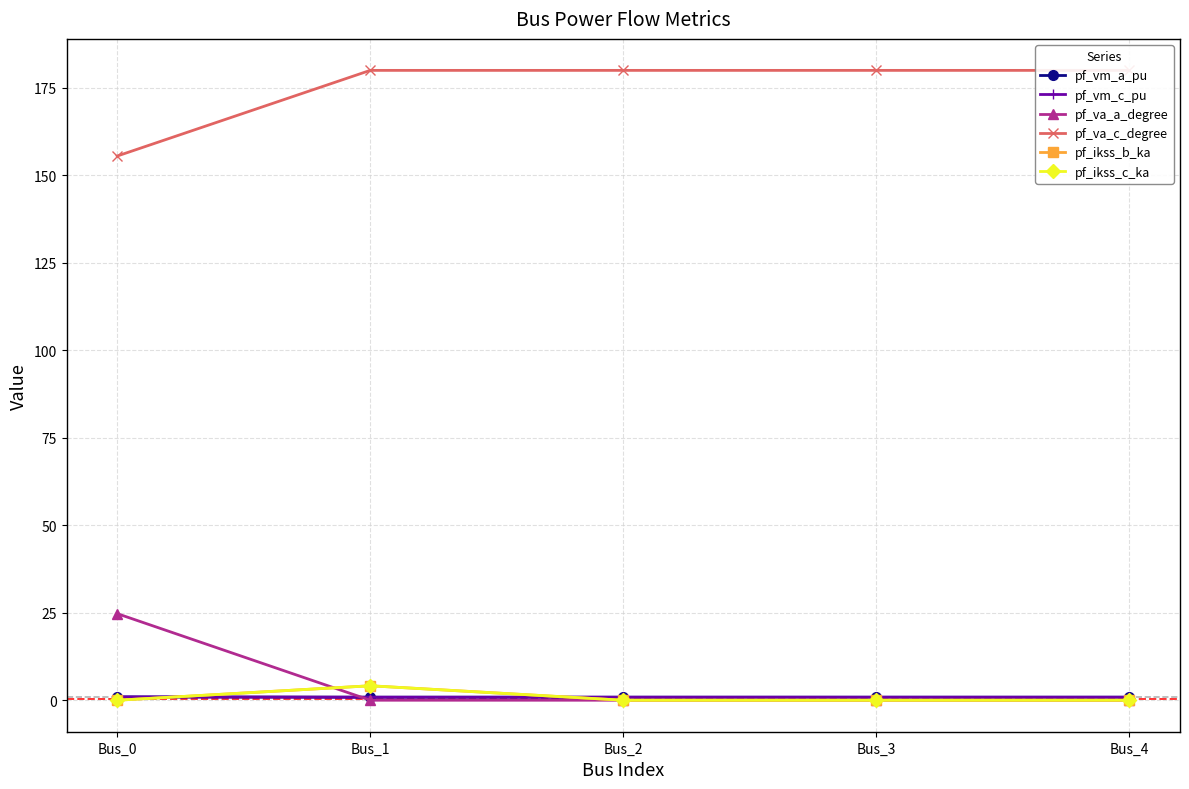

What is the greatest value displayed?

180.0